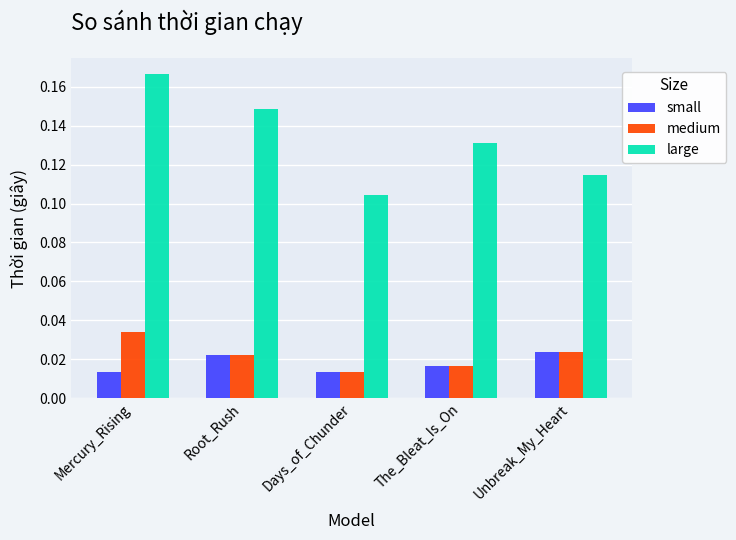

How many bars are there in total?

15